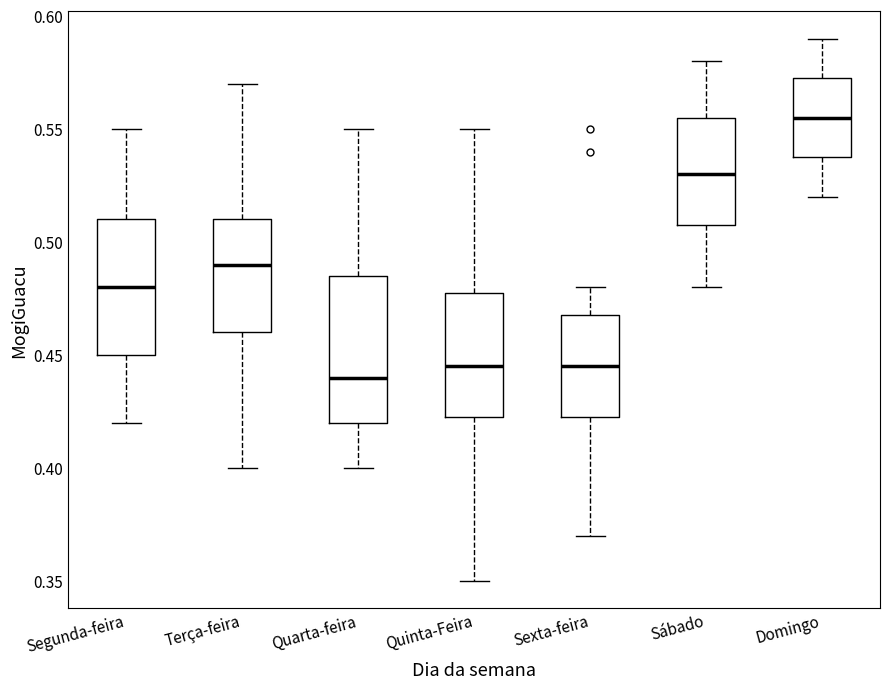

Reading left to right, read every box against the y-axis: the position of its median line, the range the box covers, and the ends of its whiskers. The values are not printed on the chart, so give them approximately, as read against the axis.

Segunda-feira: median 0.480, box 0.450 to 0.510, whiskers 0.420 to 0.550
Terça-feira: median 0.490, box 0.460 to 0.510, whiskers 0.400 to 0.570
Quarta-feira: median 0.440, box 0.420 to 0.485, whiskers 0.400 to 0.550
Quinta-Feira: median 0.445, box 0.425 to 0.480, whiskers 0.350 to 0.550
Sexta-feira: median 0.445, box 0.425 to 0.470, whiskers 0.370 to 0.480
Sábado: median 0.530, box 0.510 to 0.555, whiskers 0.480 to 0.580
Domingo: median 0.555, box 0.540 to 0.575, whiskers 0.520 to 0.590